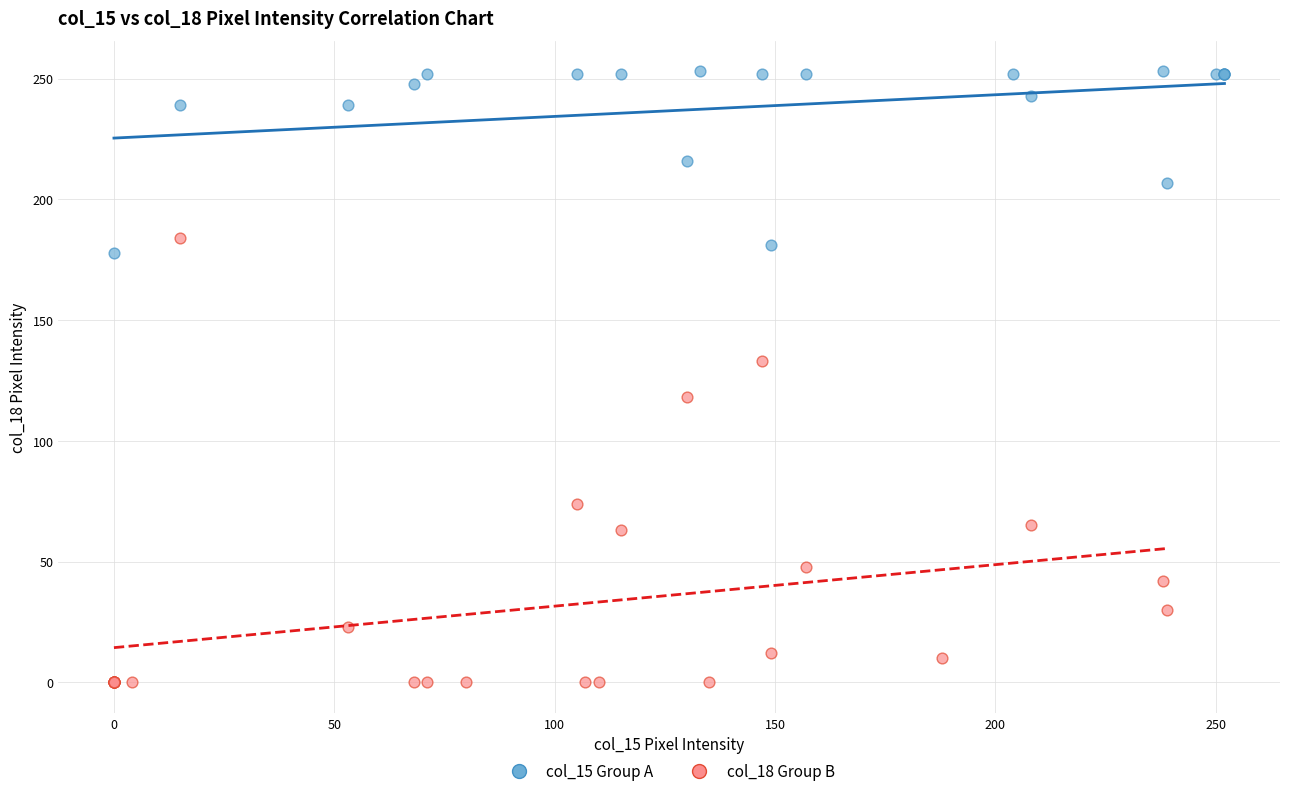

Which series reaches the minimum Y coordinate?

col_18 Group B